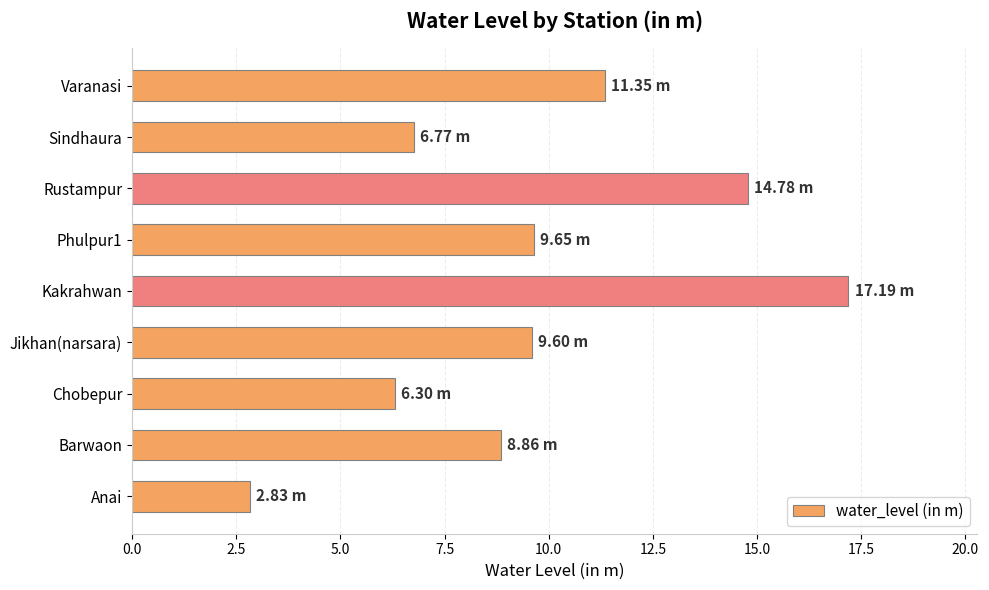

What is the difference between the maximum and minimum values?

14.4